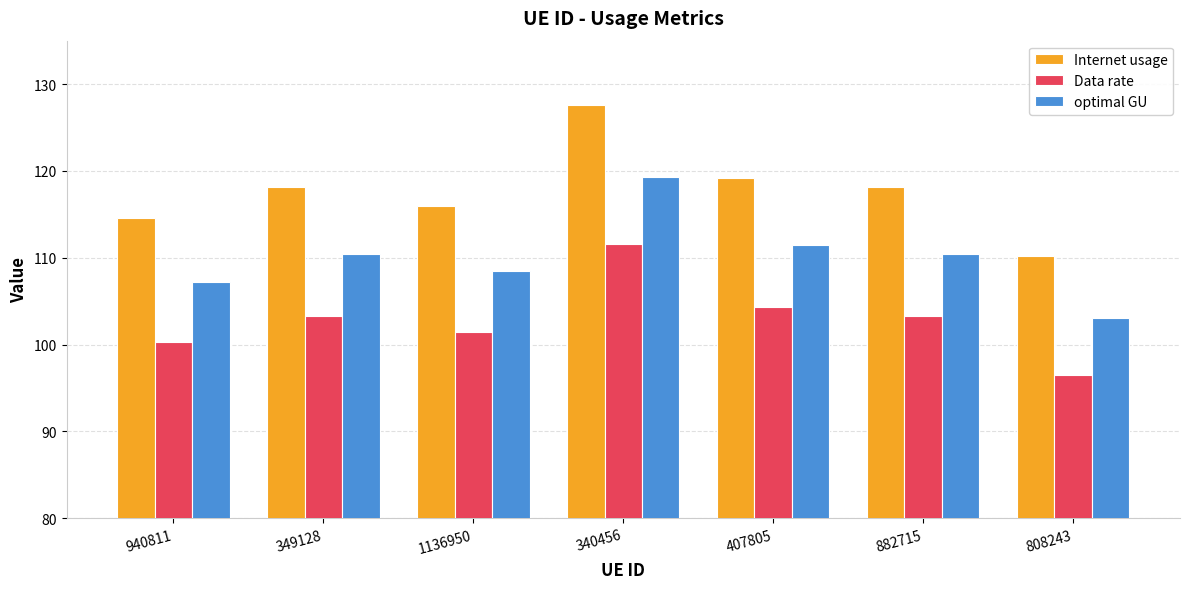

Reading right to left, transcribe all the data shown in this chart.

Internet usage: 808243=110.2	882715=118.1	407805=119.2	340456=127.6	1136950=115.9	349128=118.1	940811=114.6
Data rate: 808243=96.5	882715=103.3	407805=104.3	340456=111.6	1136950=101.5	349128=103.3	940811=100.3
optimal GU: 808243=103.1	882715=110.5	407805=111.5	340456=119.3	1136950=108.5	349128=110.5	940811=107.2